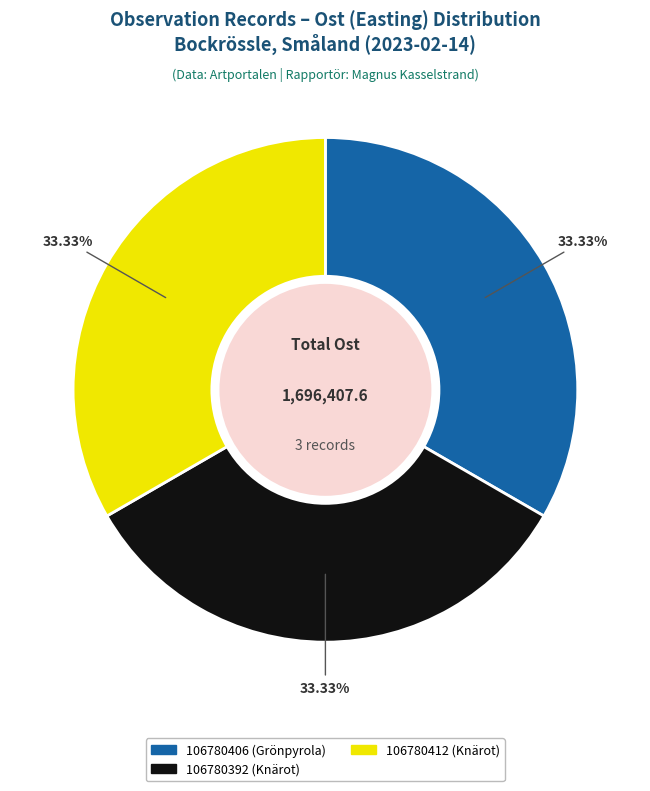

What is the ratio of the value at 106780406 (Grönpyrola) to the value at 106780412 (Knärot)?

1.0